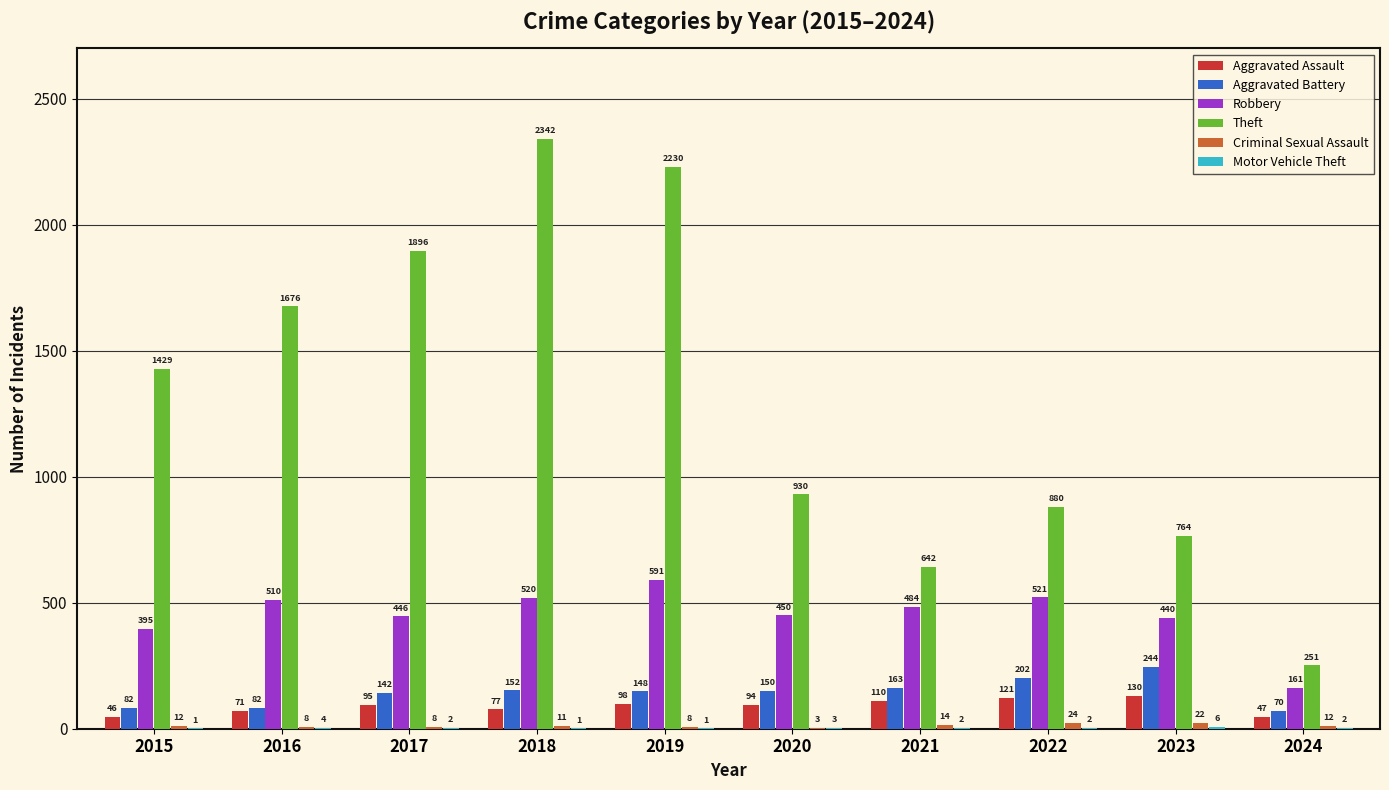

Which category has the highest value in the Robbery series?

2019